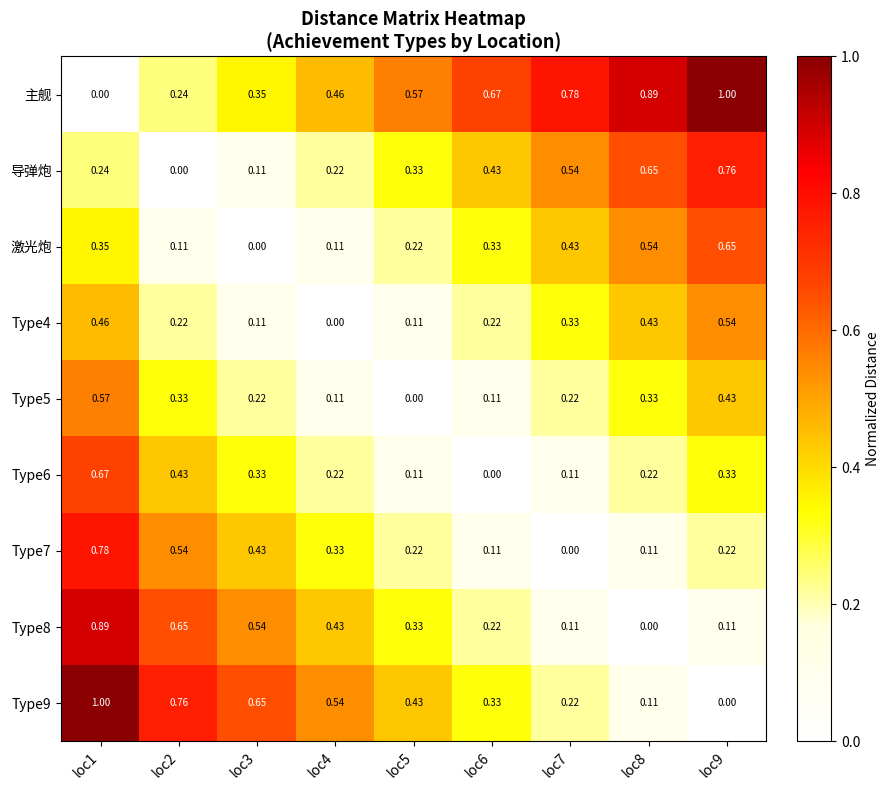

At which category is the sum across all series the highest?

loc1